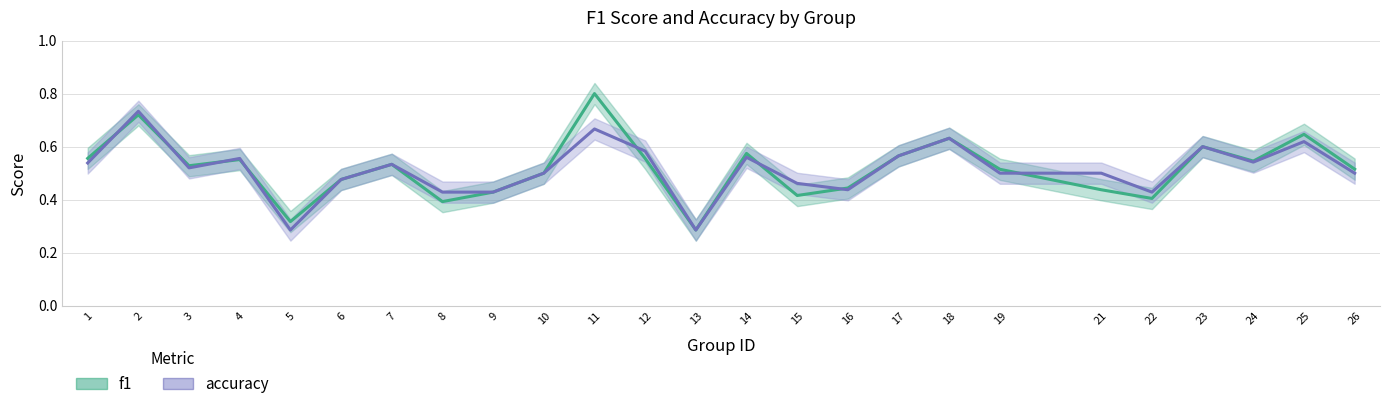

Which has a higher value, 6 or 23?

23